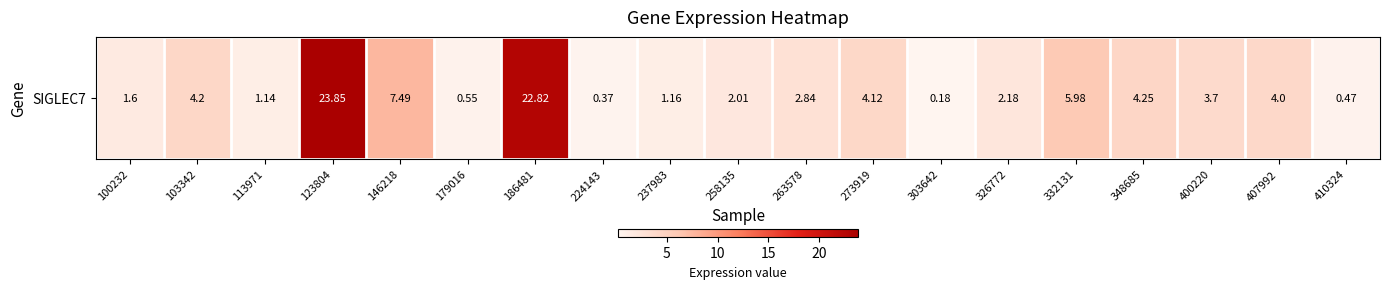

What is the sum of the values at 146218 and 263578?

10.3